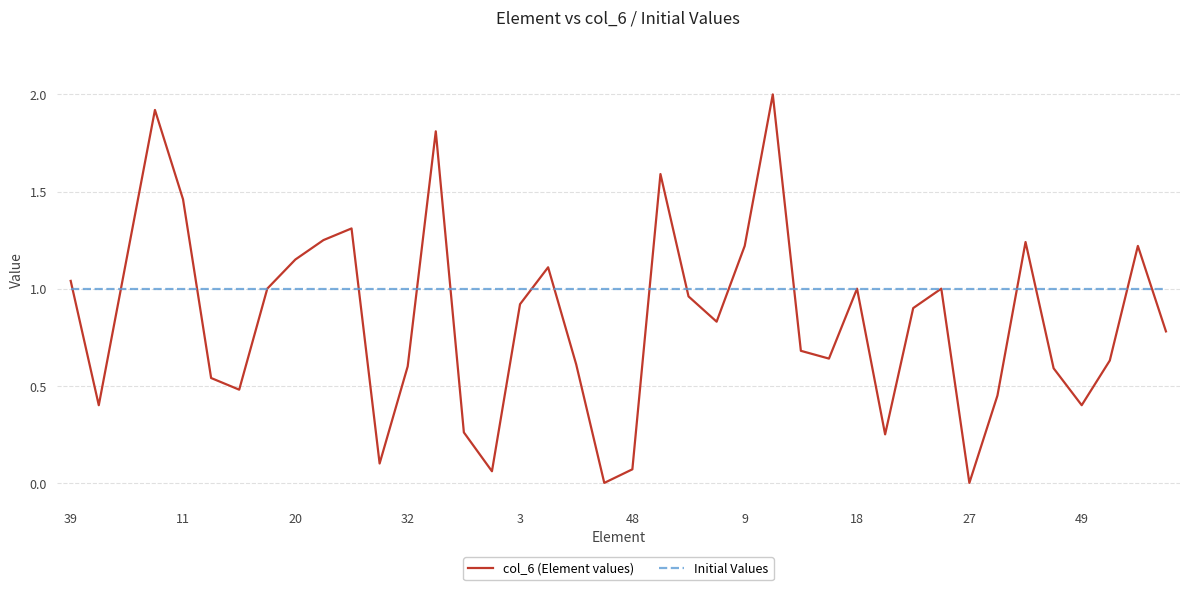

Is this an area chart (filled region under the line)?

No